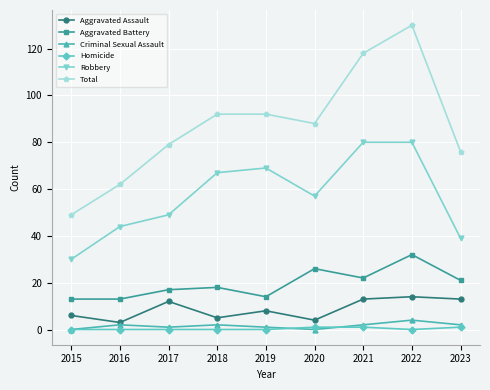

What is the spread (max minus min) of values at 2016?

62